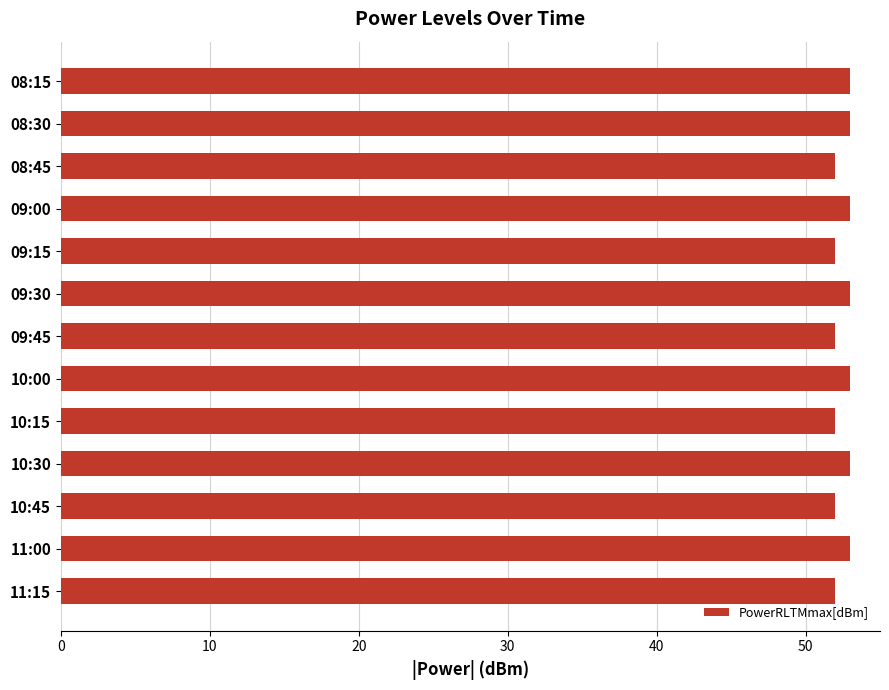

What is the sum of all values?

683